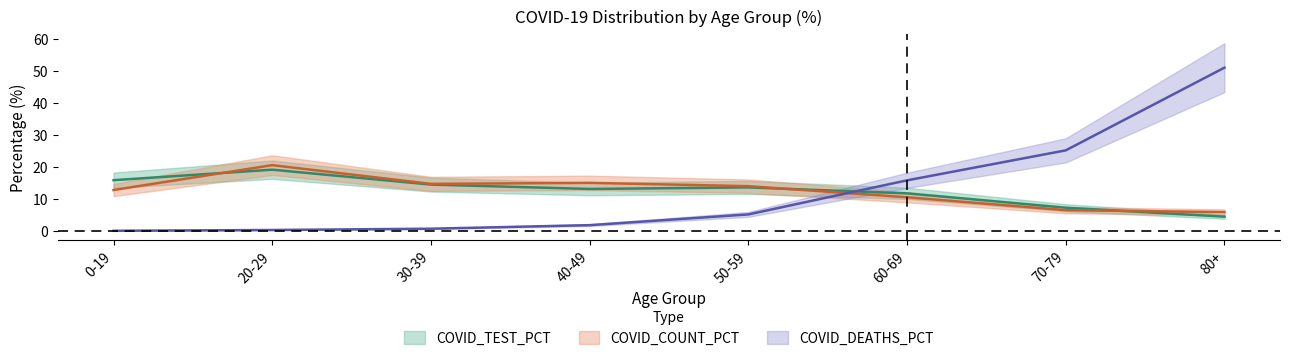

Rank the series by their maximum value, from lowest to highest.

COVID_TEST_PCT, COVID_COUNT_PCT, COVID_DEATHS_PCT